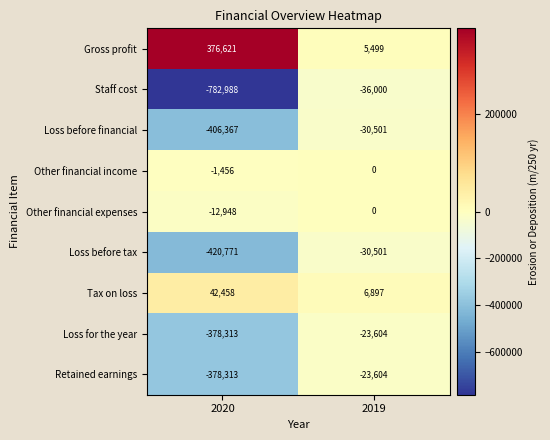

Rank the categories by Gross profit value from lowest to highest.

2019, 2020